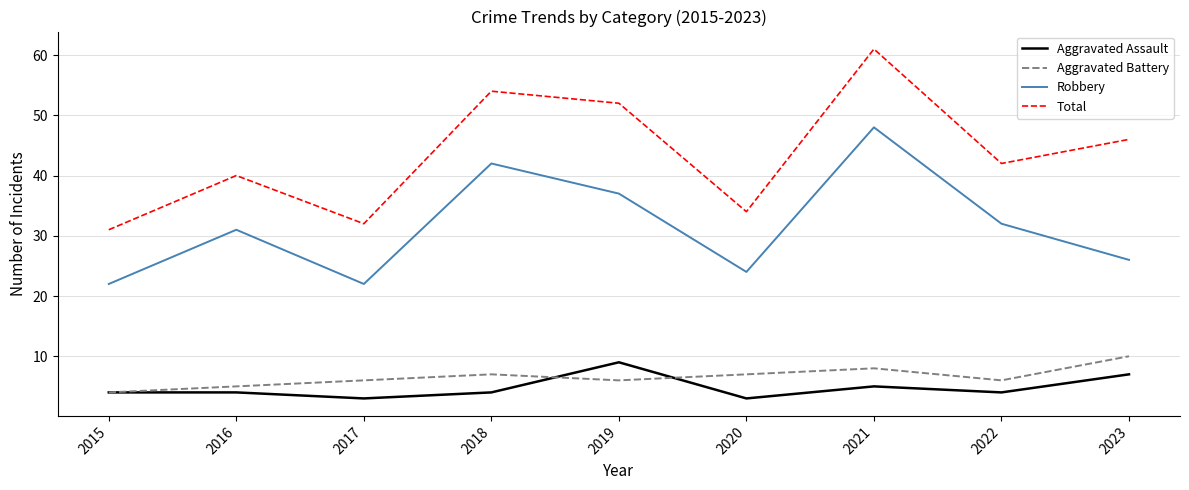

Reading left to right, extract all data points from this chart.

Aggravated Assault: 4	4	3	4	9	3	5	4	7
Aggravated Battery: 4	5	6	7	6	7	8	6	10
Robbery: 22	31	22	42	37	24	48	32	26
Total: 31	40	32	54	52	34	61	42	46